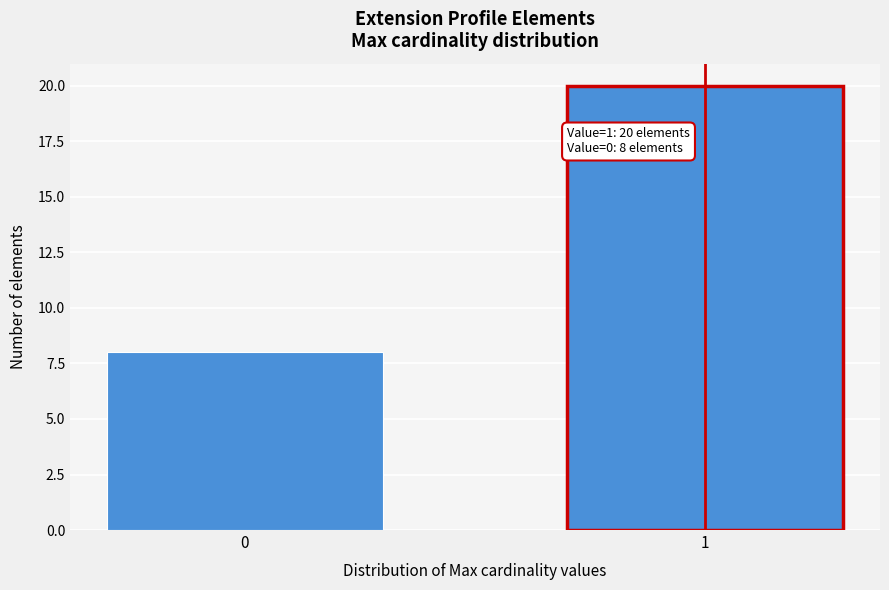

Reading left to right, what are all the values shown in this chart?

0=8	1=20